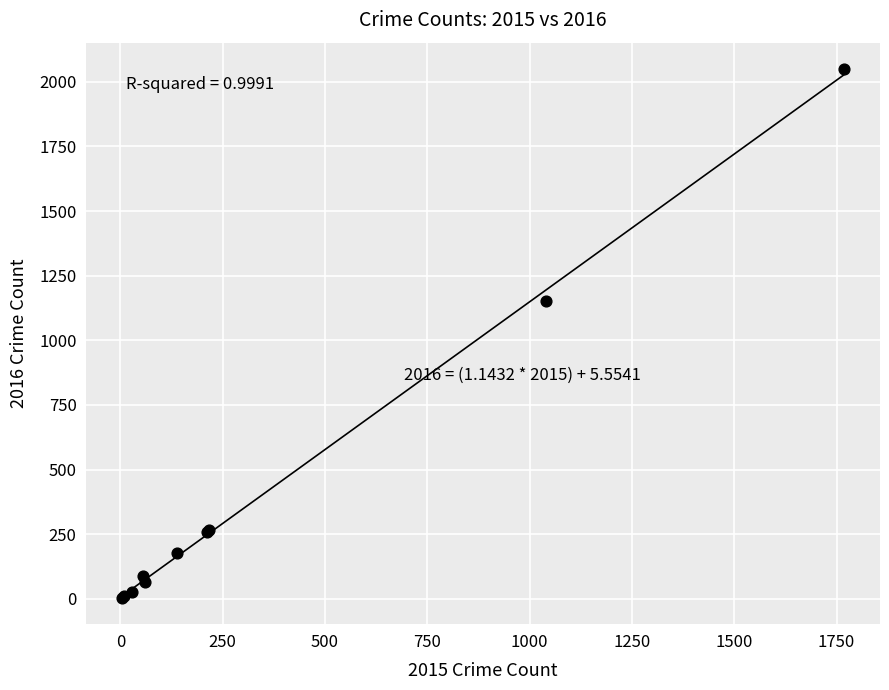

What Y value in the scatter plot is closest to 1026?

1151